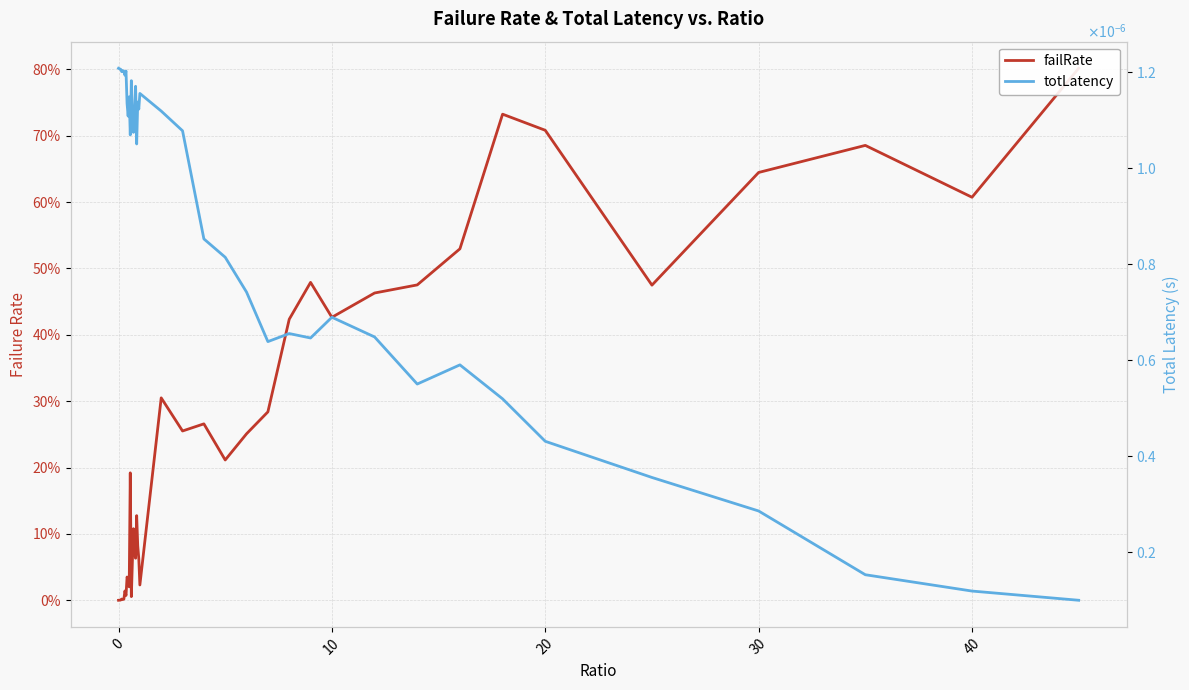

Which series has the largest range (max minus min)?

failRate